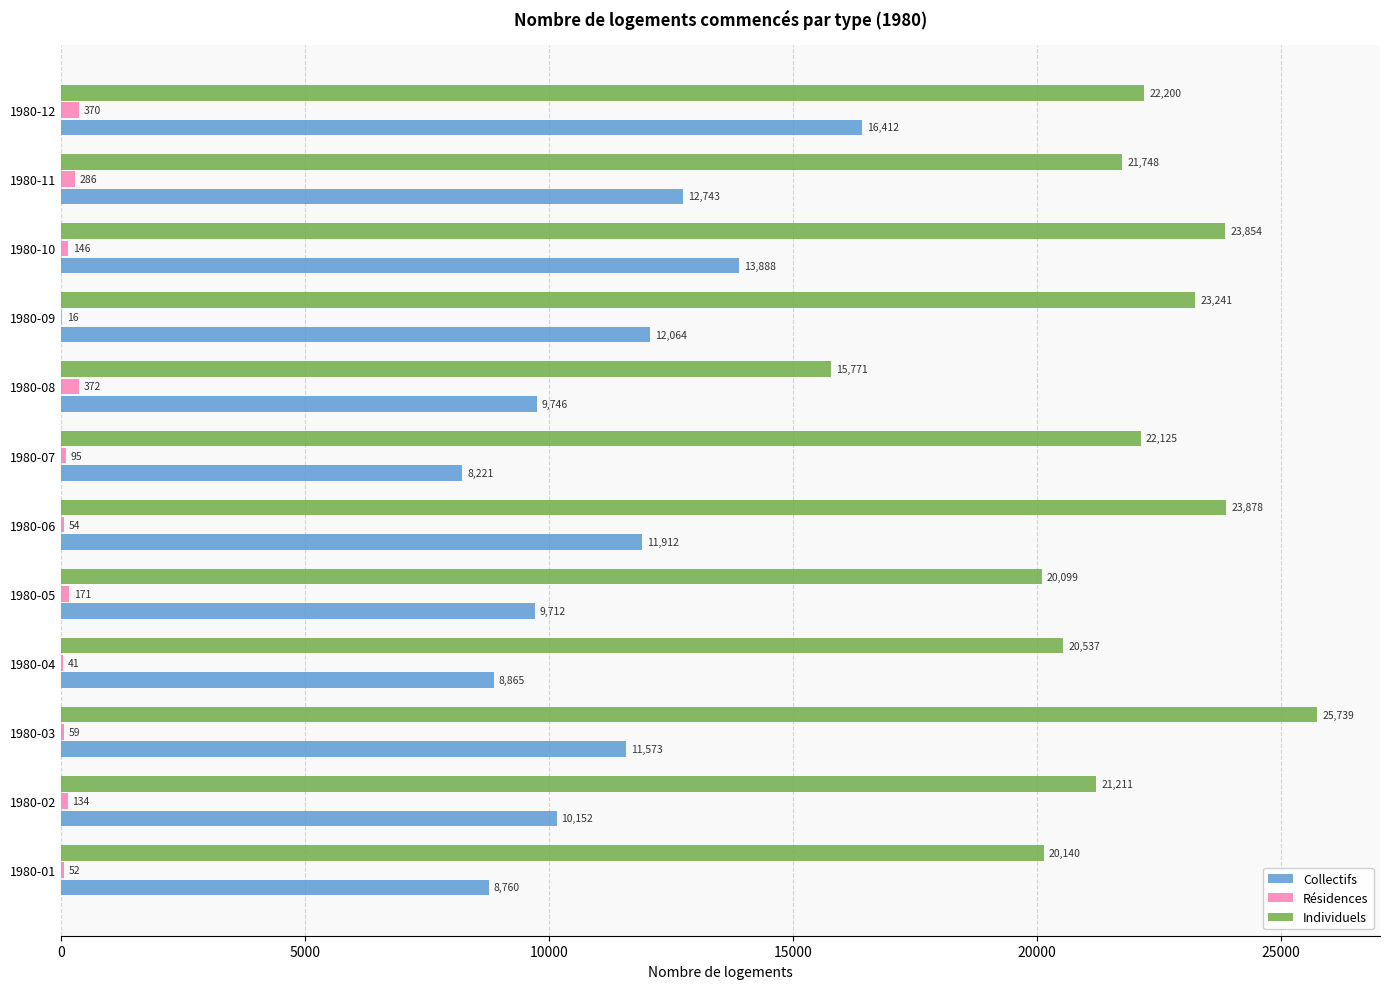

What is the total value across all series at 1980-10?

37888